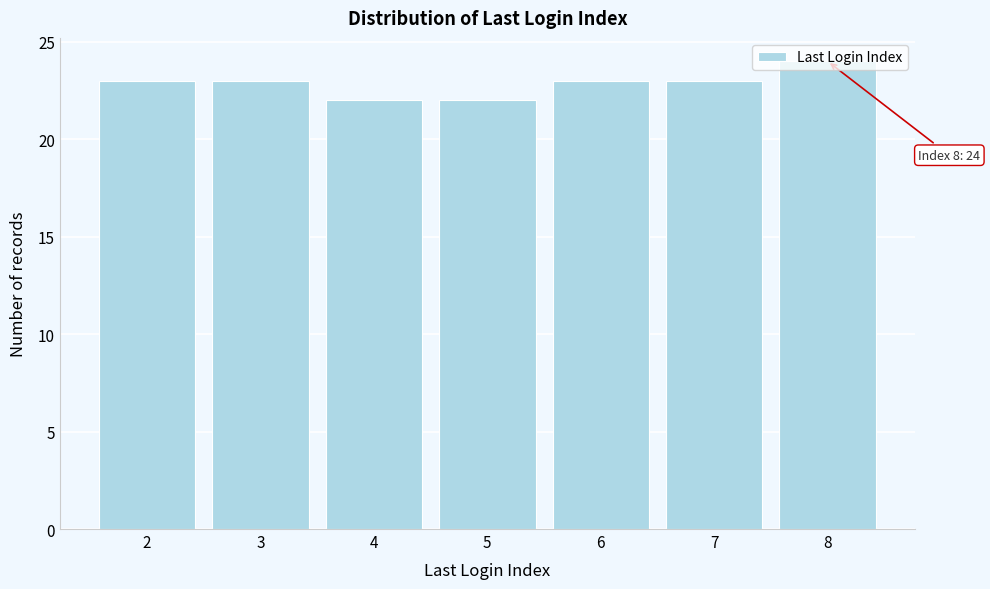

Which range on the x-axis has the tallest bar?

7.5 to 8.5